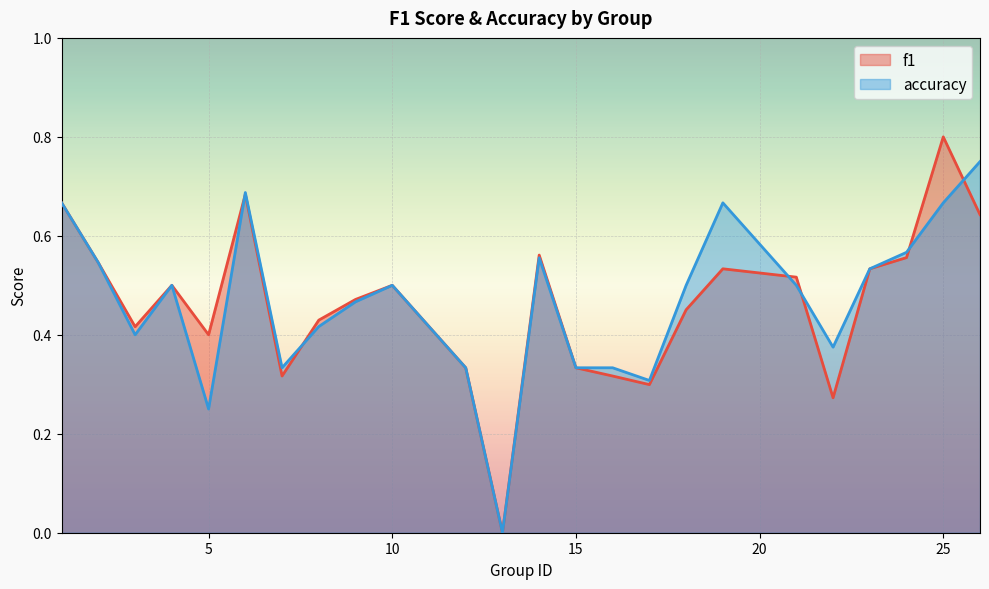

Which series ends up on top after the final intersection of f1 and accuracy?

accuracy